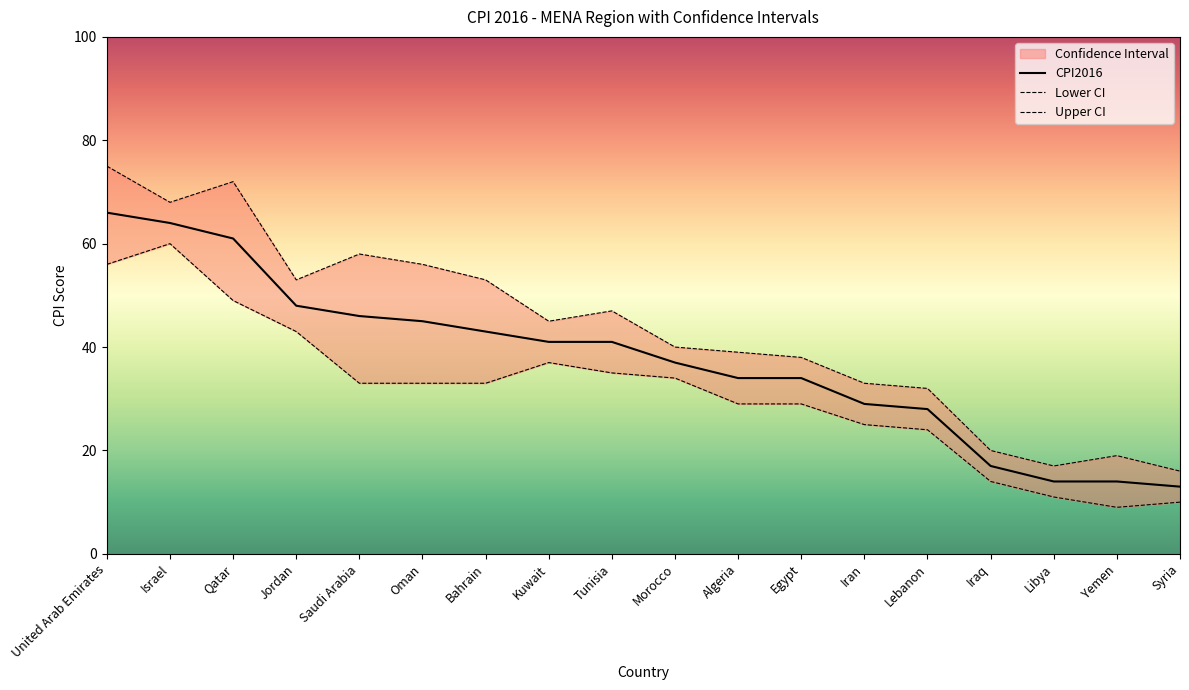

How many lines are shown in the chart?

3